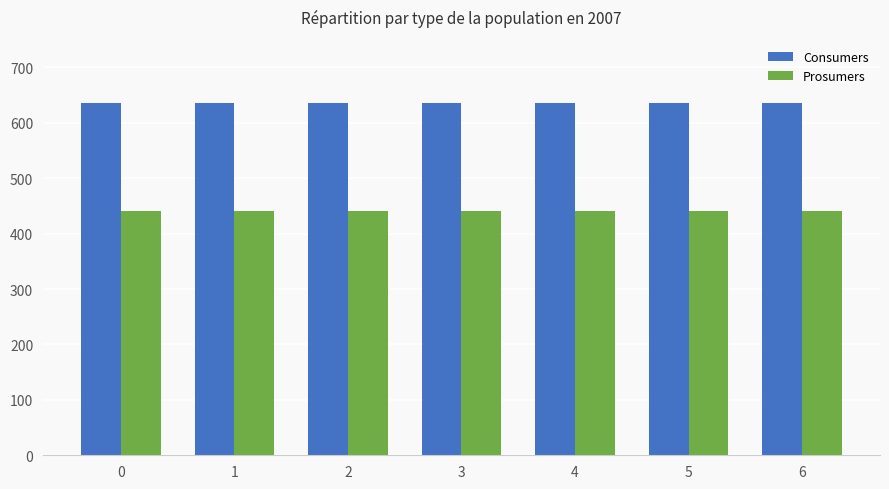

Reading left to right, extract all data points from this chart.

Consumers: 635	635	635	635	635	635	635
Prosumers: 440	440	440	440	440	440	440